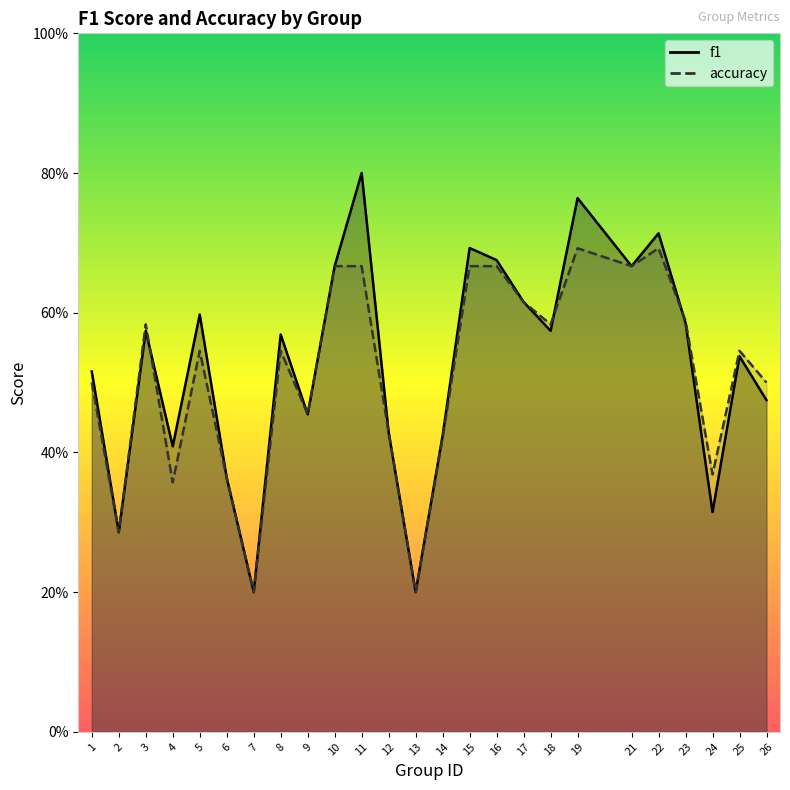

List the labels in order of accuracy value, smallest first.

7, 13, 2, 4, 6, 24, 14, 12, 9, 1, 26, 5, 8, 25, 3, 18, 23, 17, 10, 11, 15, 16, 21, 19, 22